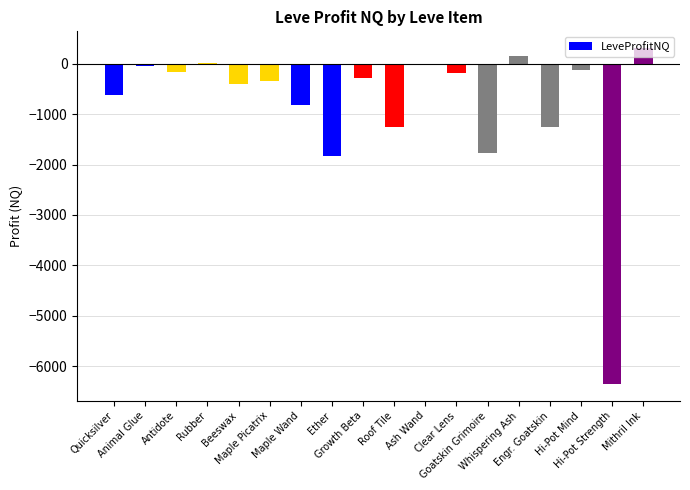

How many values exceed -274?

8